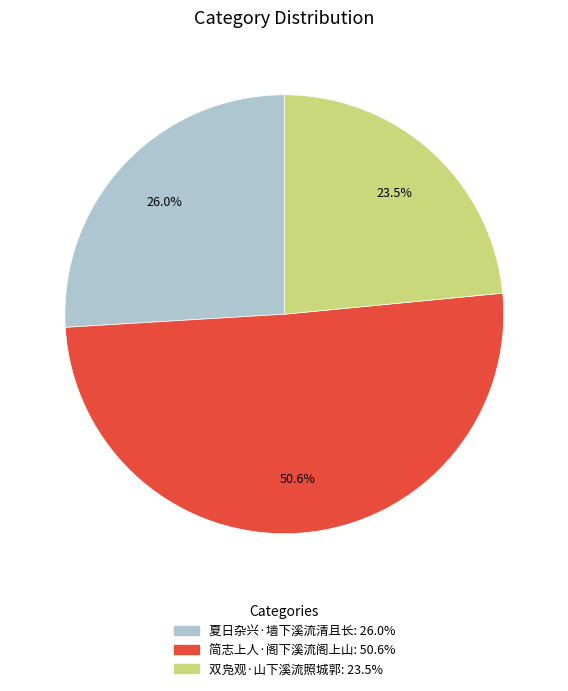

Is there any slice that represents more than half of the pie?

Yes